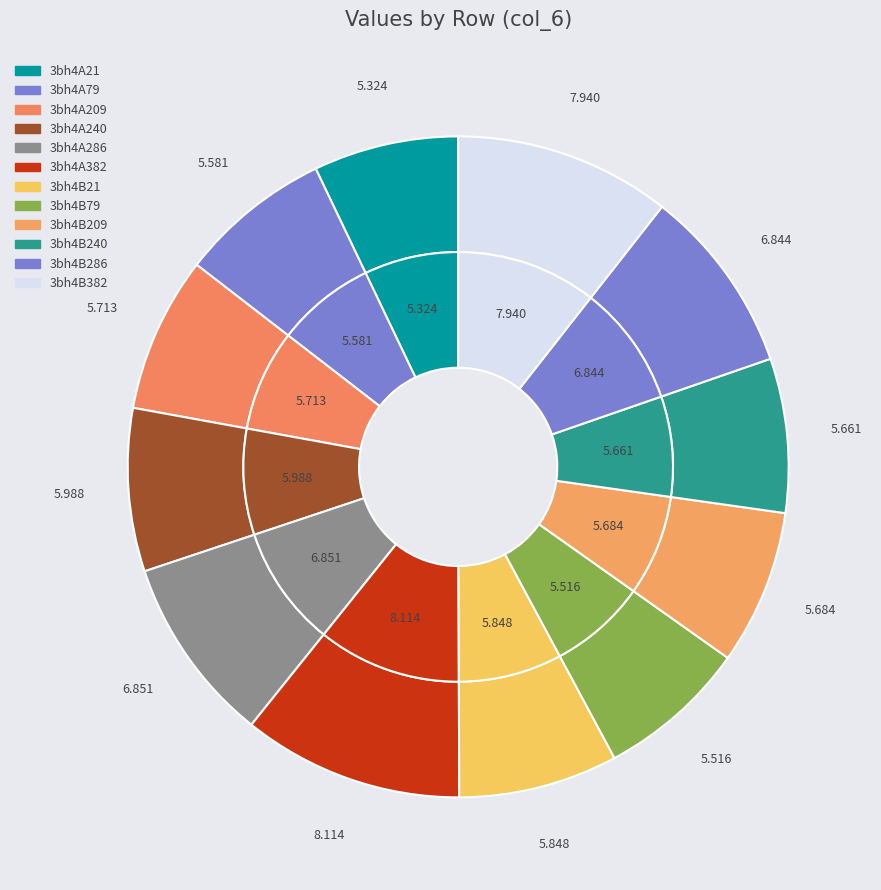

To the nearest percent, what is the combined percentage of 3bh4B286 and 3bh4B21?

17%